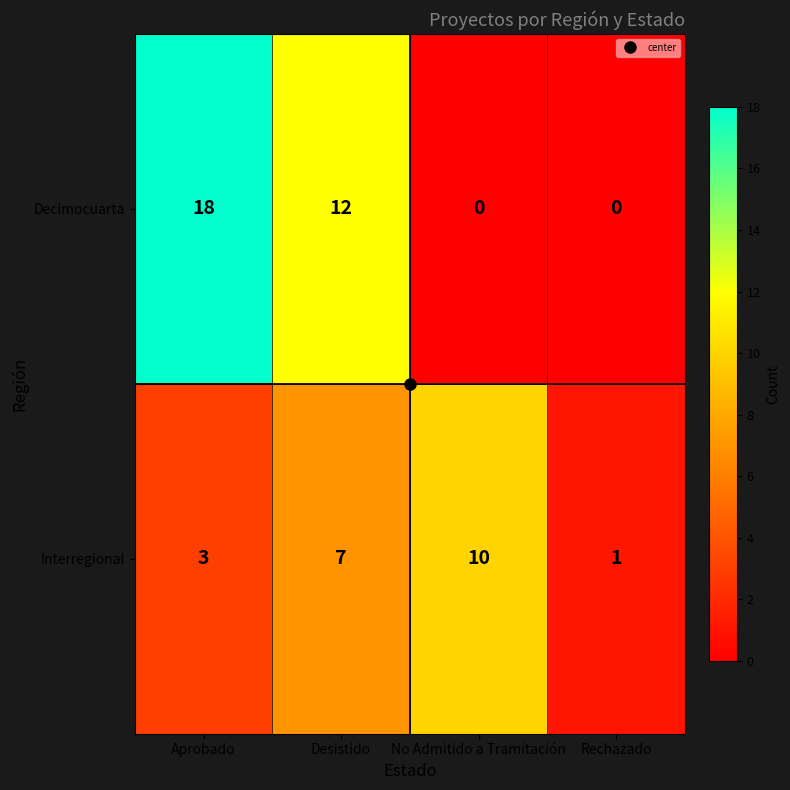

Which category has the lowest value in the Interregional series?

Rechazado